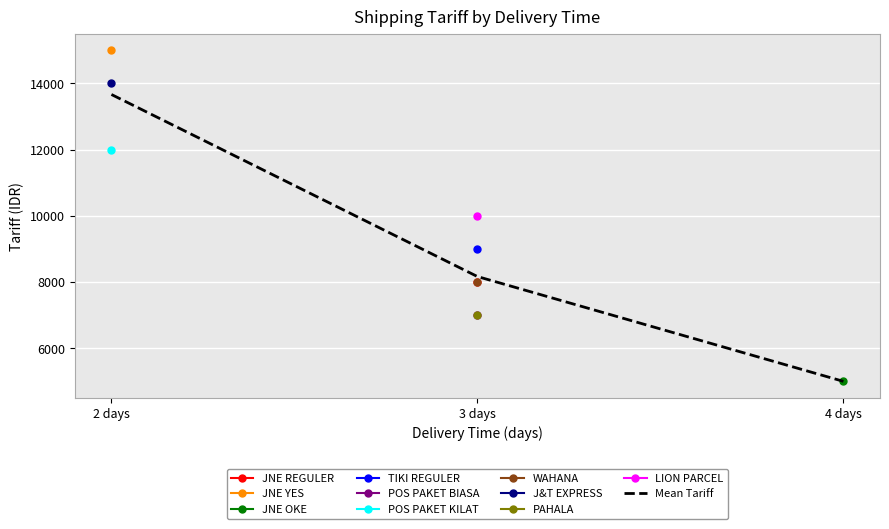

The value at 3 days is 8166.7. True or false?

True